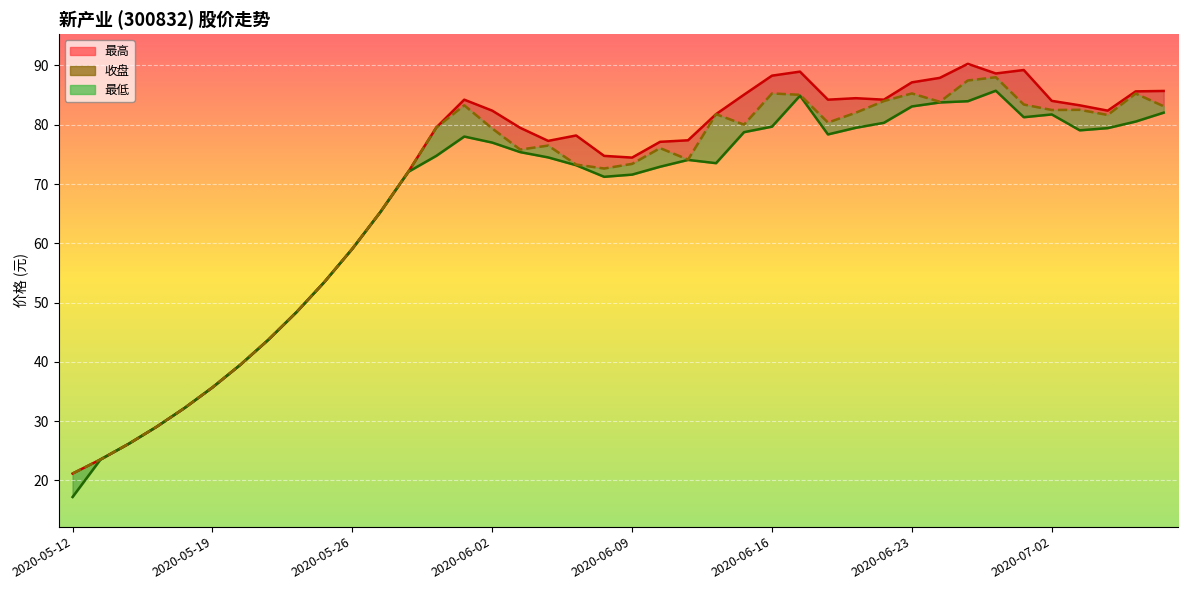

True or false: the data shows 76.5 at 17.

True